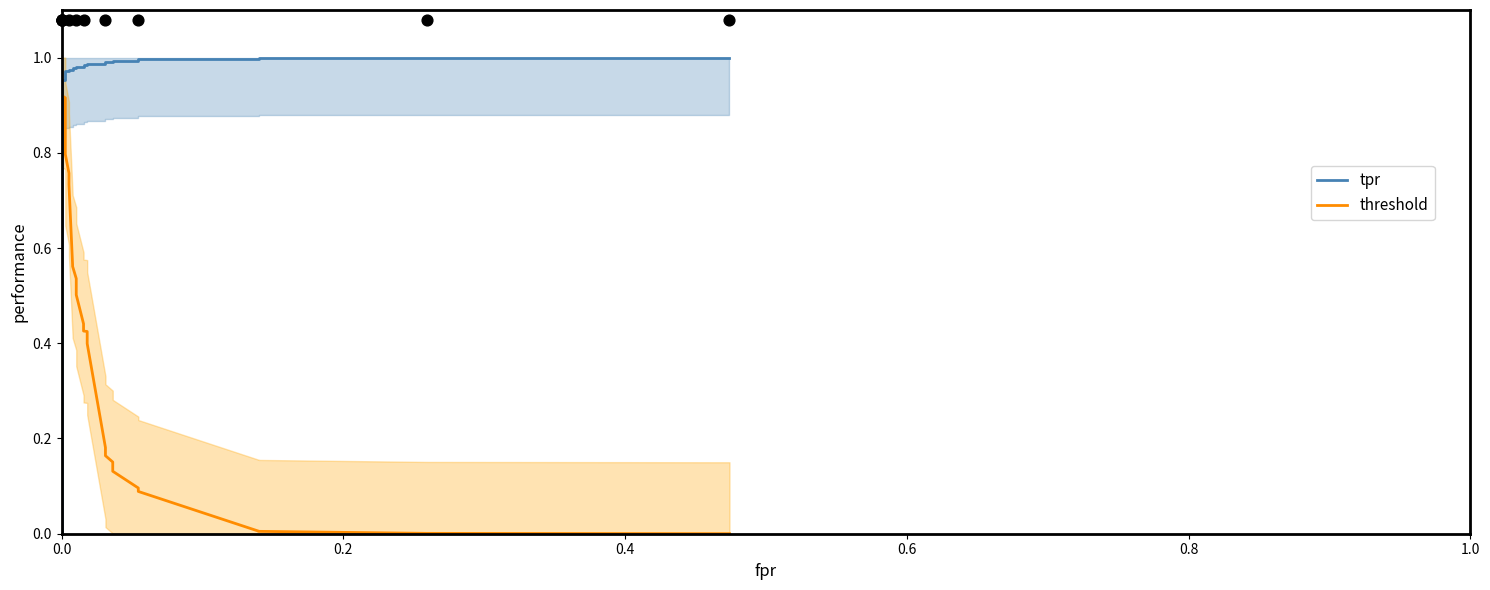

Which series has the largest total across all categories?

tpr